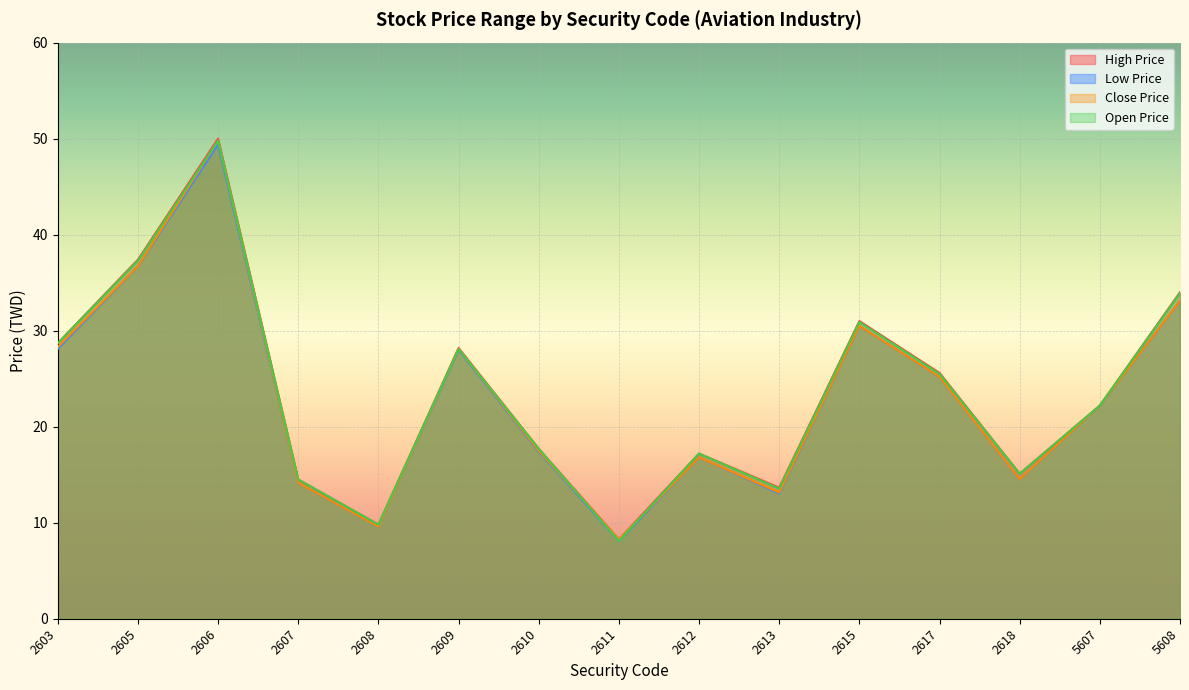

List the labels in order of High Price value, smallest first.

2611, 2608, 2613, 2607, 2618, 2612, 2610, 5607, 2617, 2609, 2603, 2615, 5608, 2605, 2606